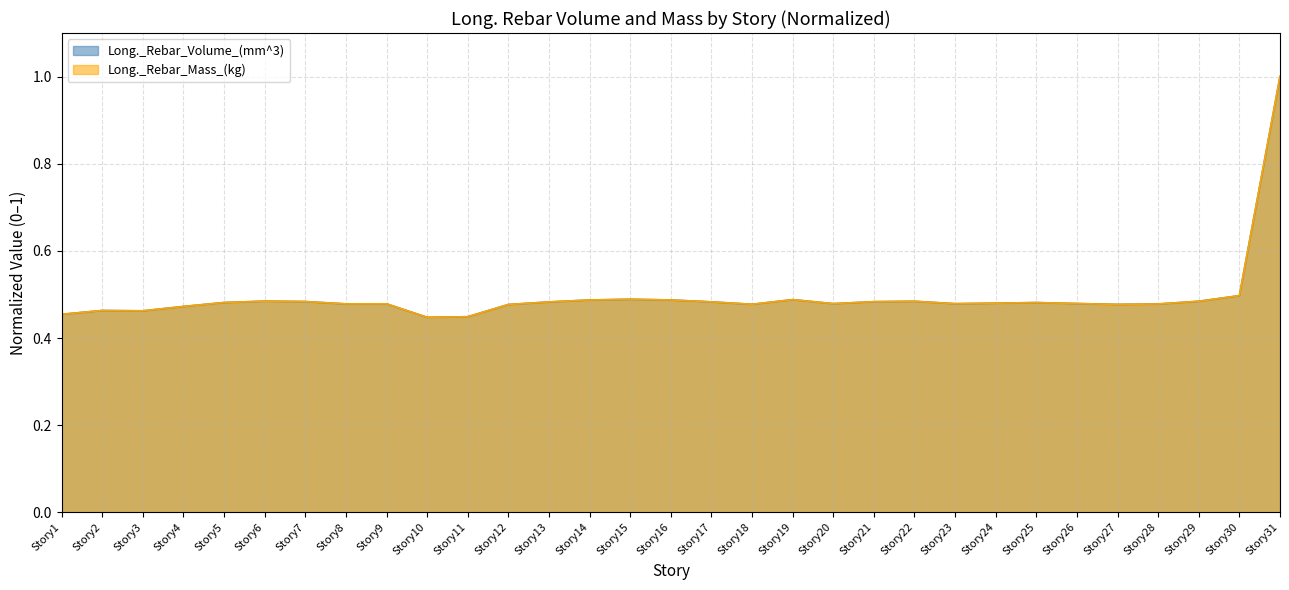

At which category does the chart reach its minimum across all series?

Story10